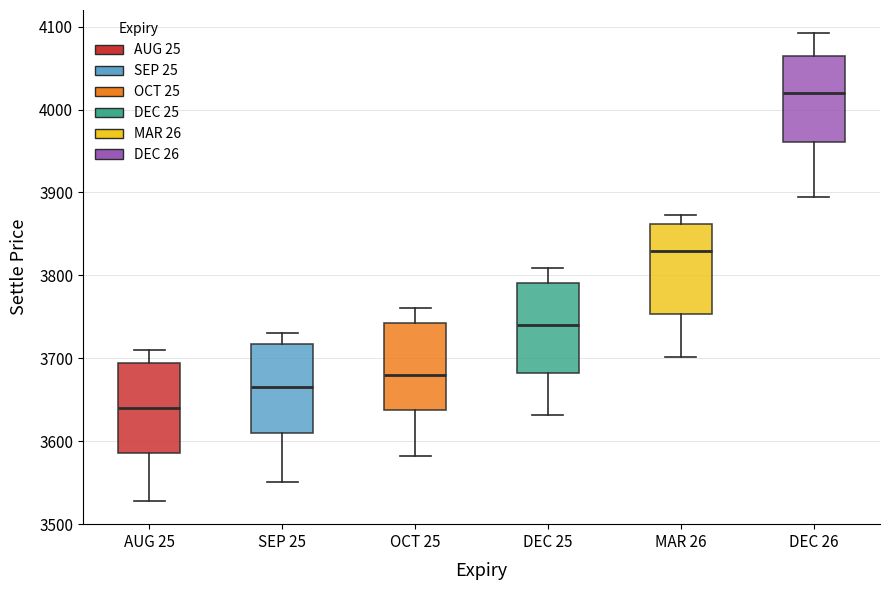

Where does the median line of the box for SEP 25 sit on the y-axis? The values are not printed on the chart, so give them approximately, as read against the axis.

3670